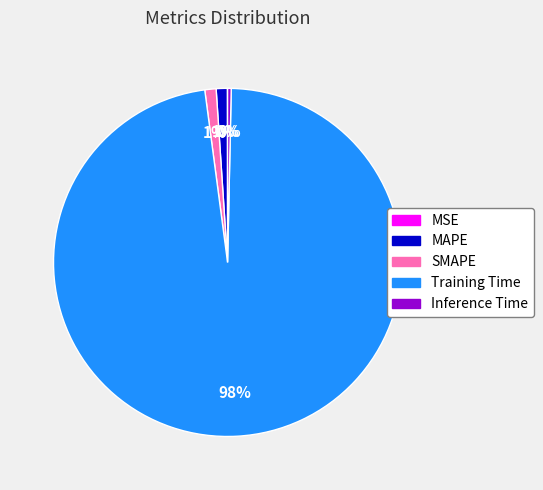

To the nearest percent, what percentage of the pie is Training Time?

98%